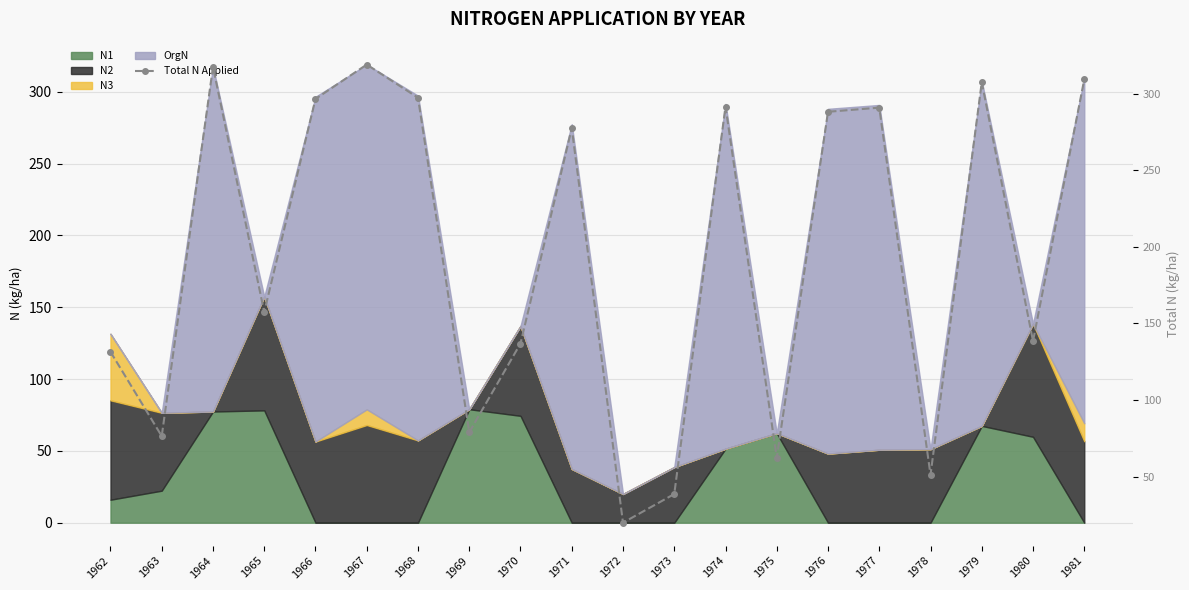

The chart shows a value of 296.5 at 1966. True or false?

True